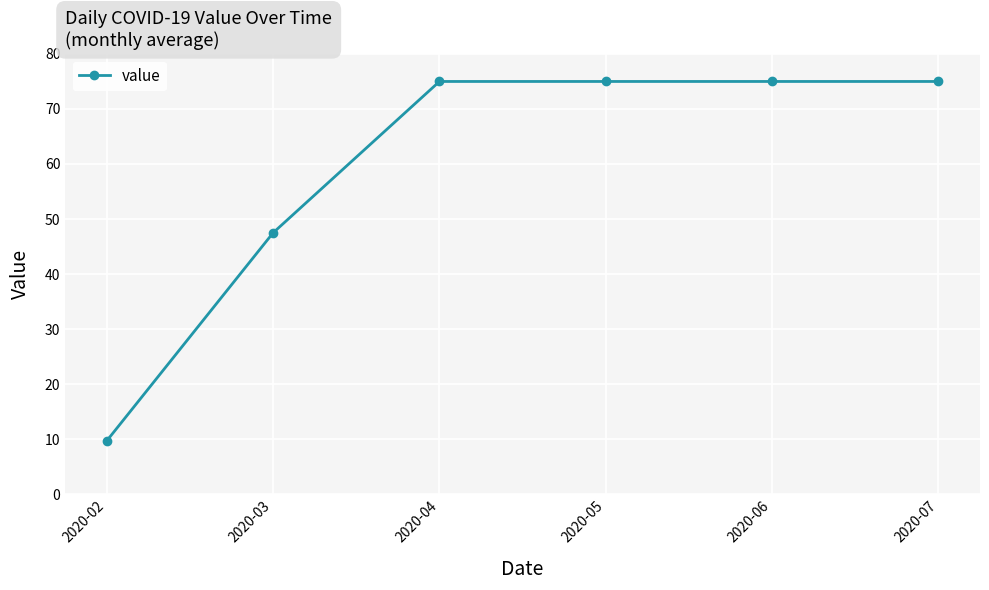

What is the ratio of the value at 2020-03 to the value at 2020-04?

0.6